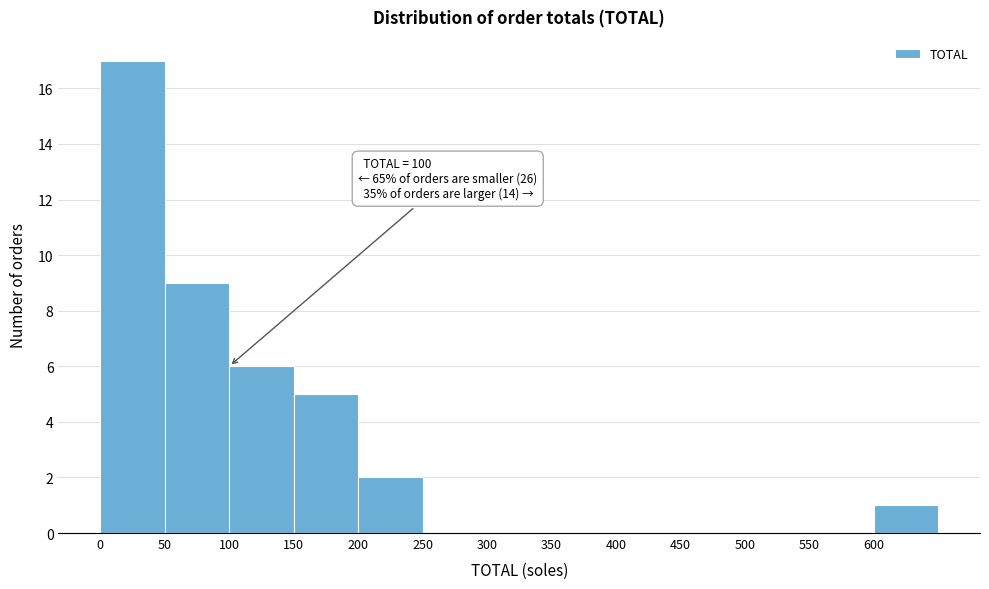

Which range on the x-axis has the tallest bar?

0 to 50